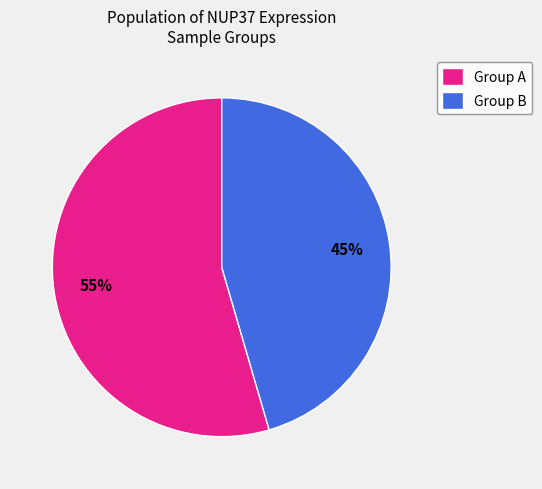

To the nearest percent, what is the average slice percentage?

50%